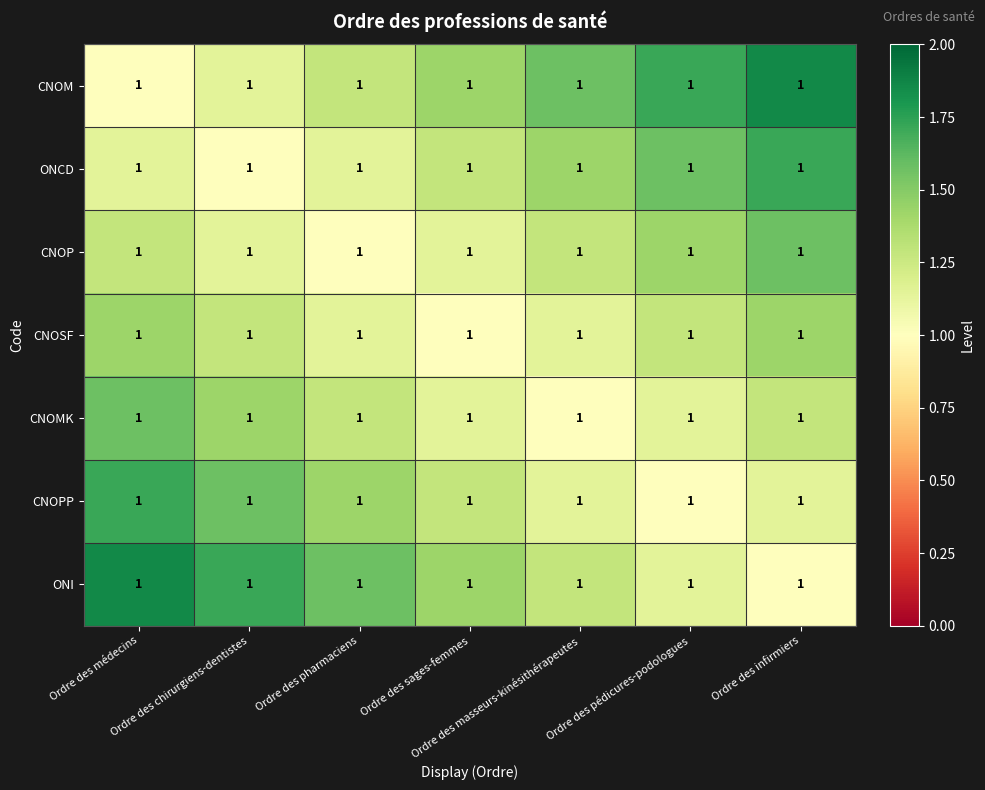

The value of ONCD at Ordre des pédicures-podologues is 1.6. True or false?

True